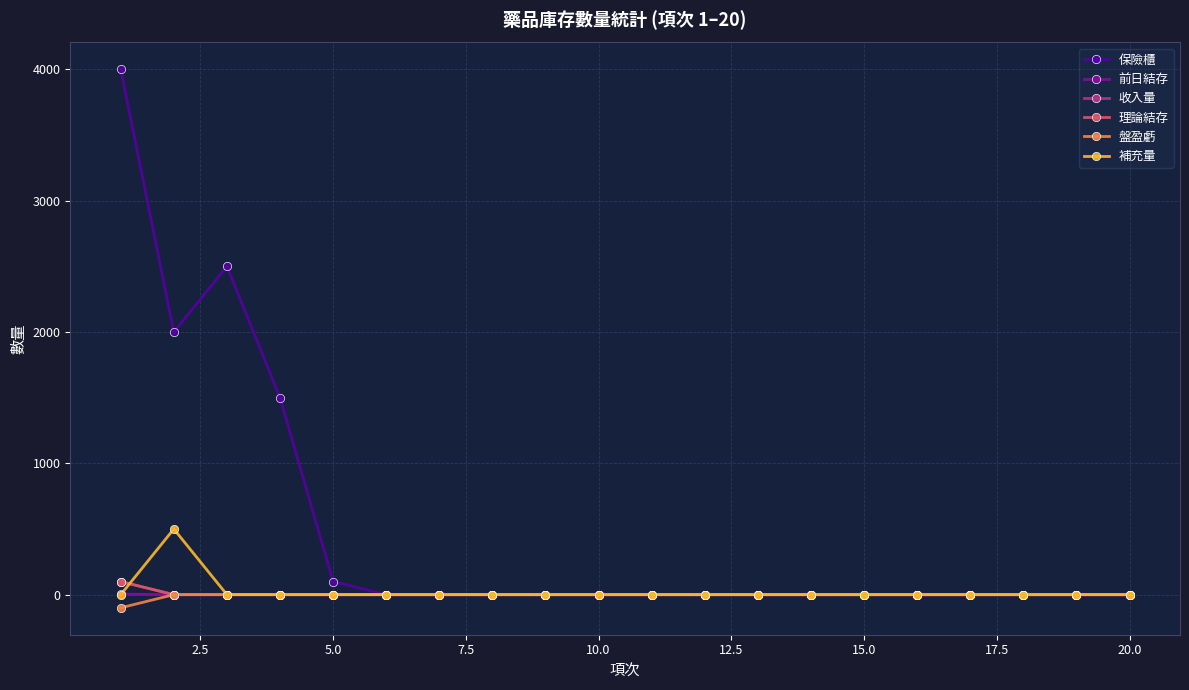

Which series has the largest total across all categories?

保險櫃